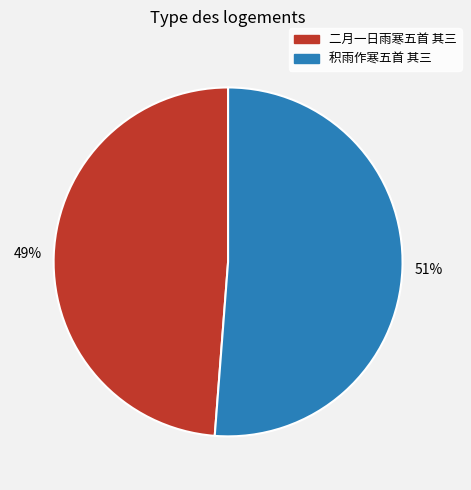

Is it true that 二月一日雨寒五首 其三 is 56% of the pie?

False